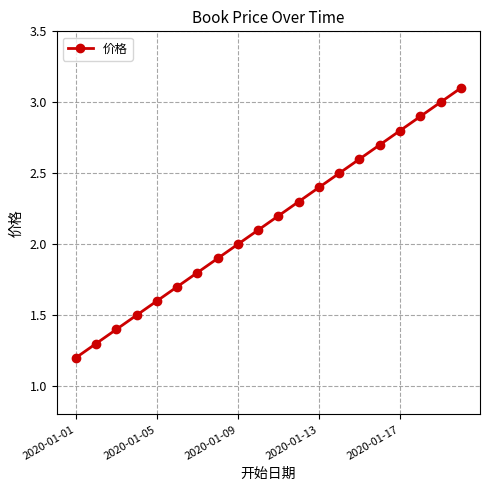

What is the smallest value displayed?

1.2